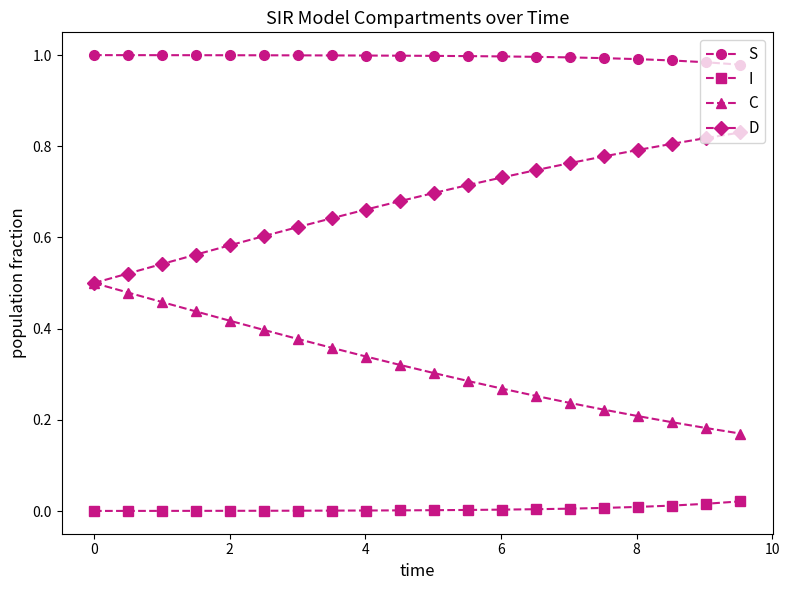

True or false: S and I cross at least once.

False